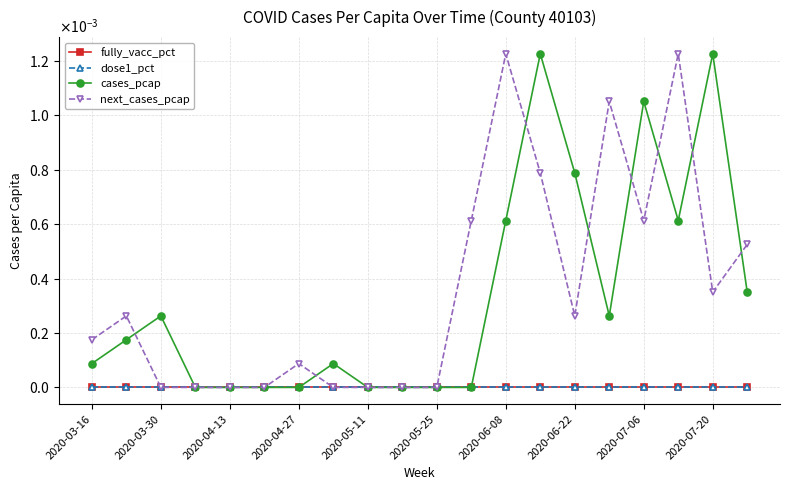

What are all the series names shown in the legend?

fully_vacc_pct, dose1_pct, cases_pcap, next_cases_pcap